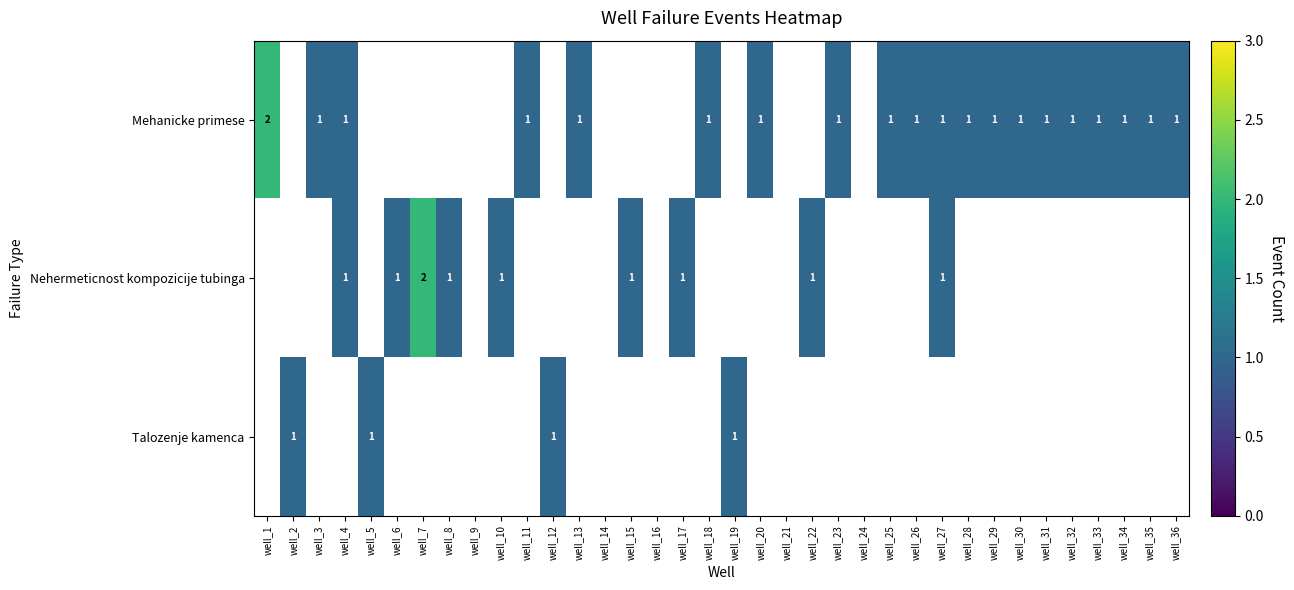

Is it true that Mehanicke primese equals 2 at well_1?

True